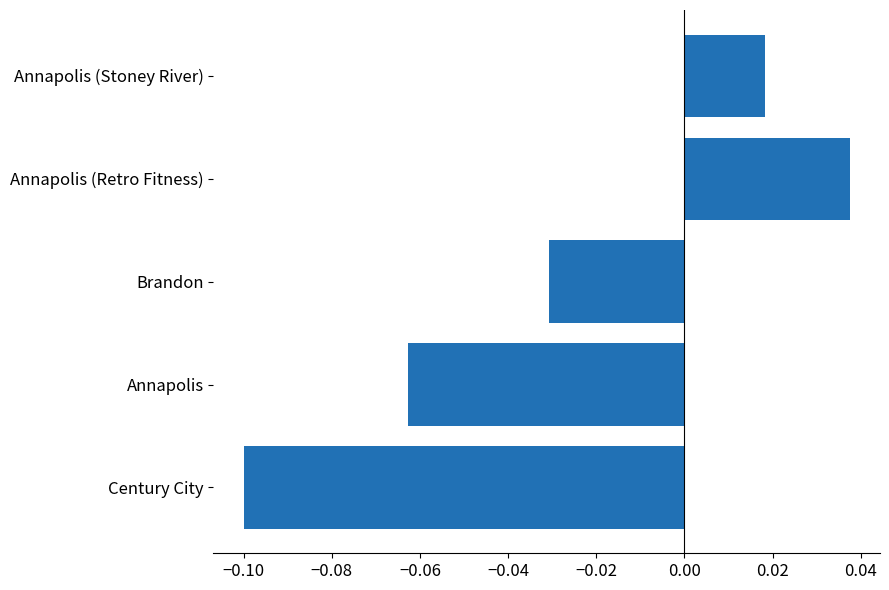

Count the number of data series in this chart.

1